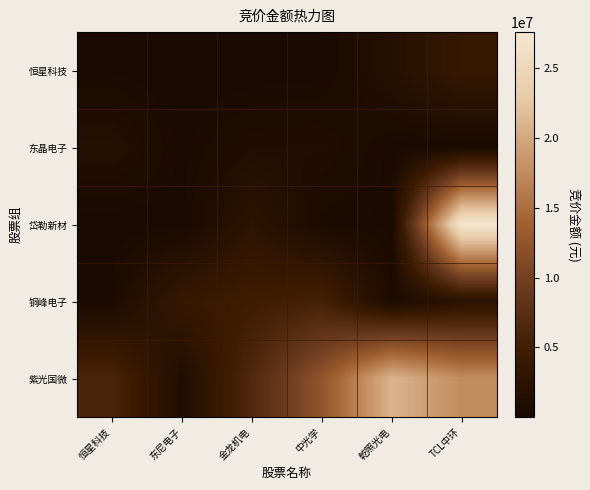

Count the number of data series in this chart.

5